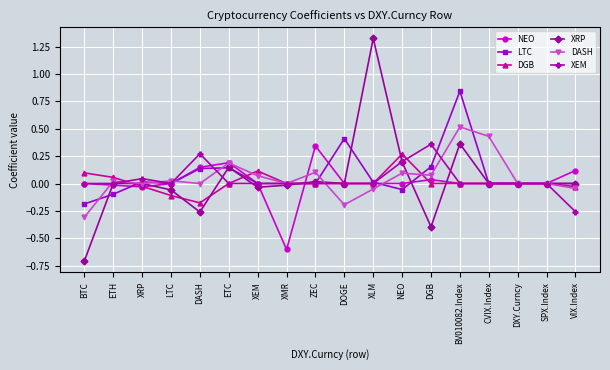

Which series has the largest range (max minus min)?

XRP